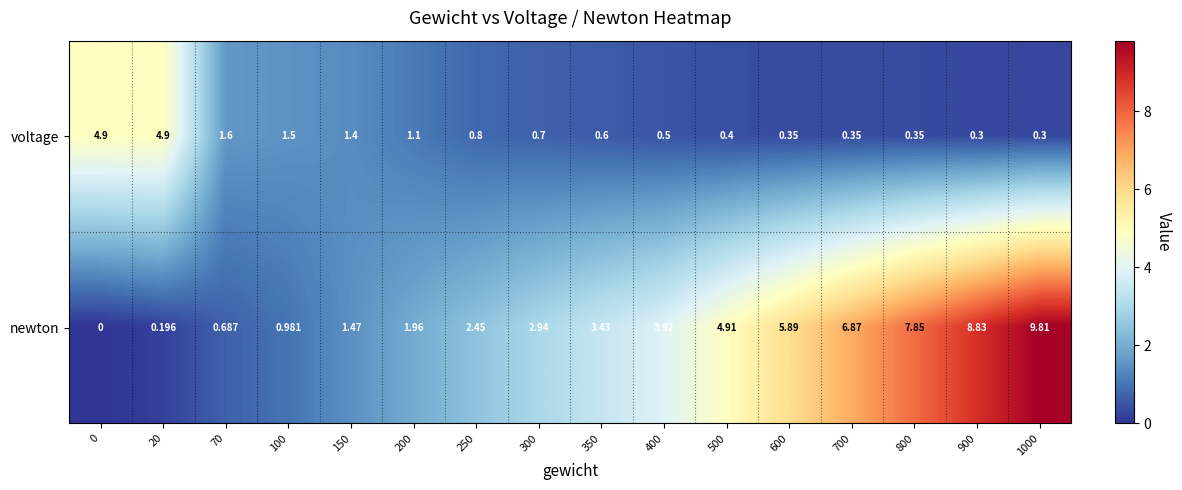

Rank the series by their average value, from highest to lowest.

newton, voltage